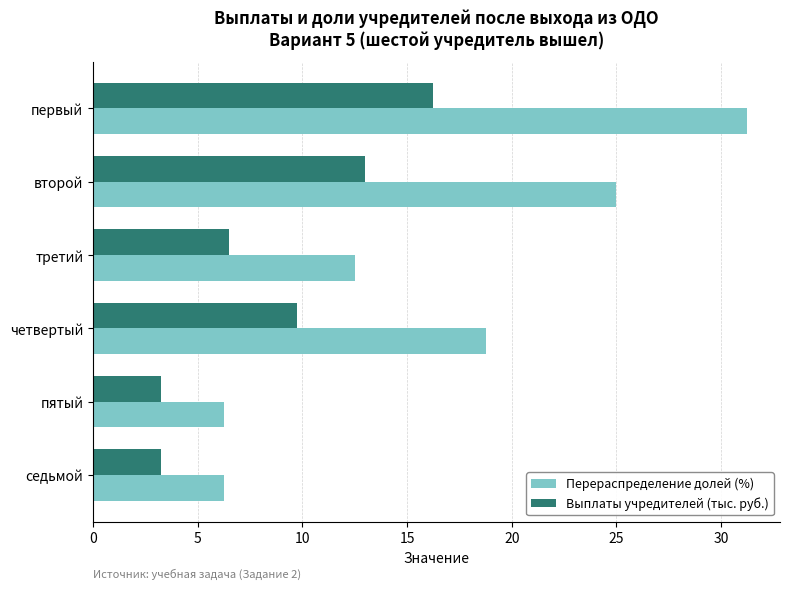

Which category has the highest value across all series?

первый